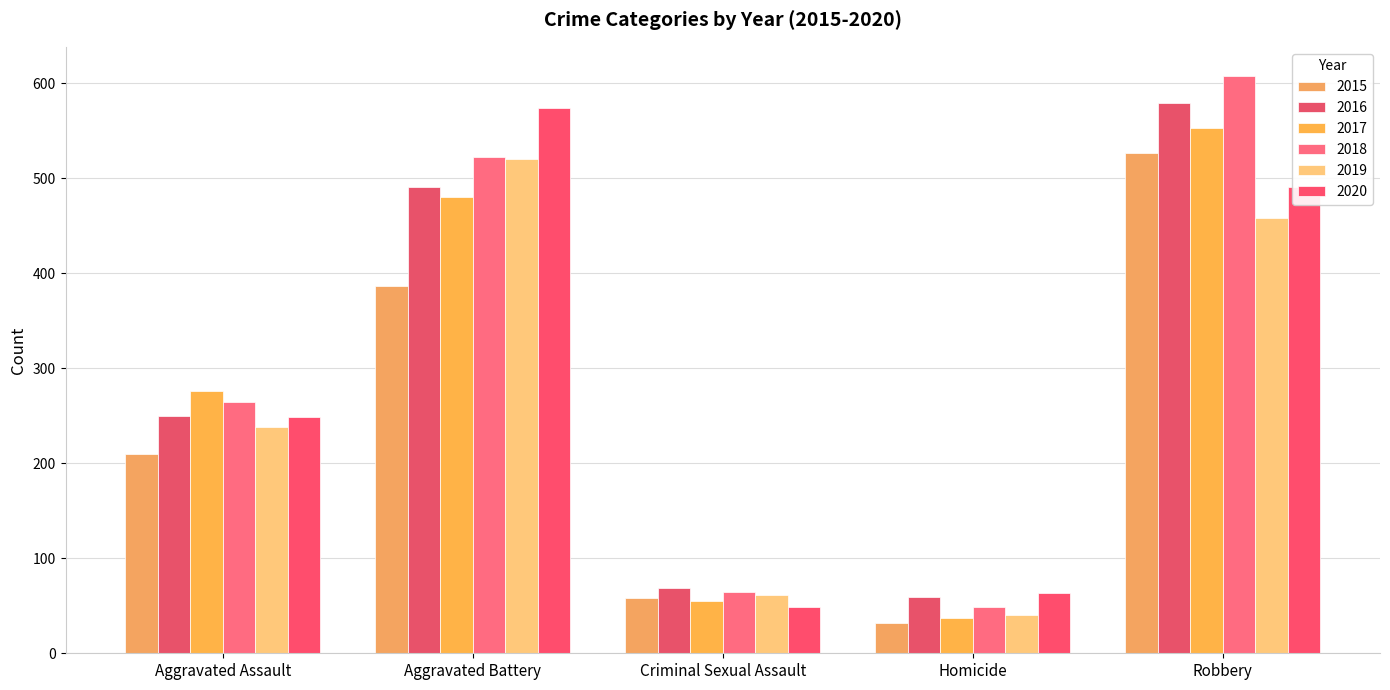

How many data points in 2020 are less than 249?

2